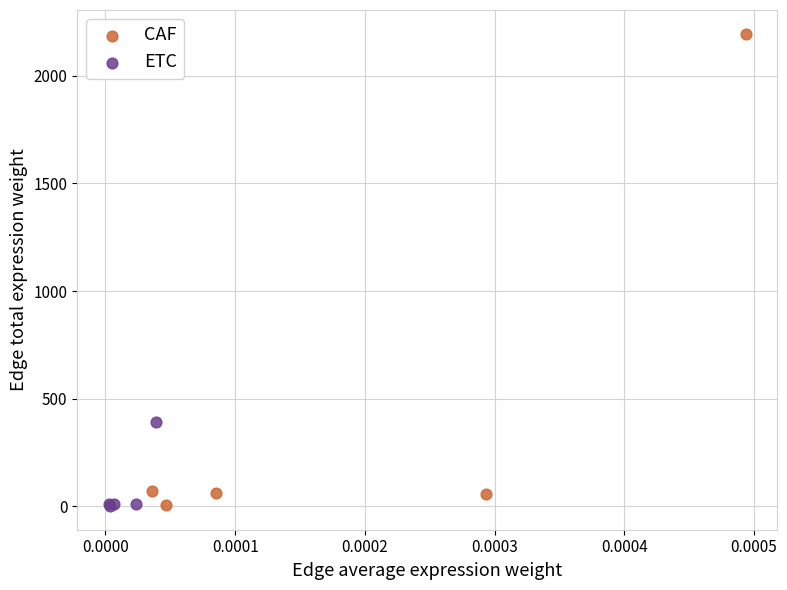

What are all the series names shown in the legend?

CAF, ETC